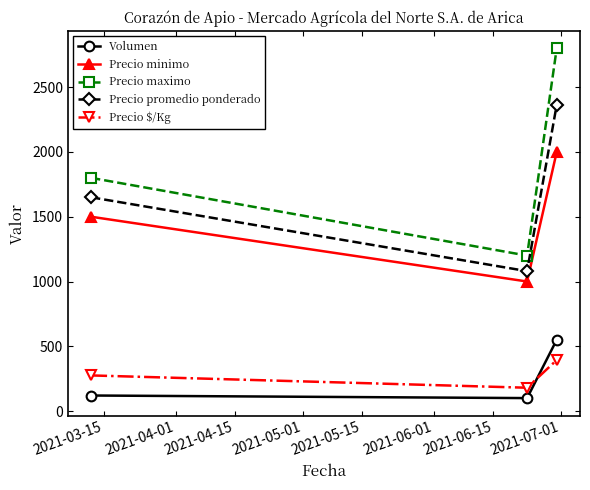

Count the number of data series in this chart.

5